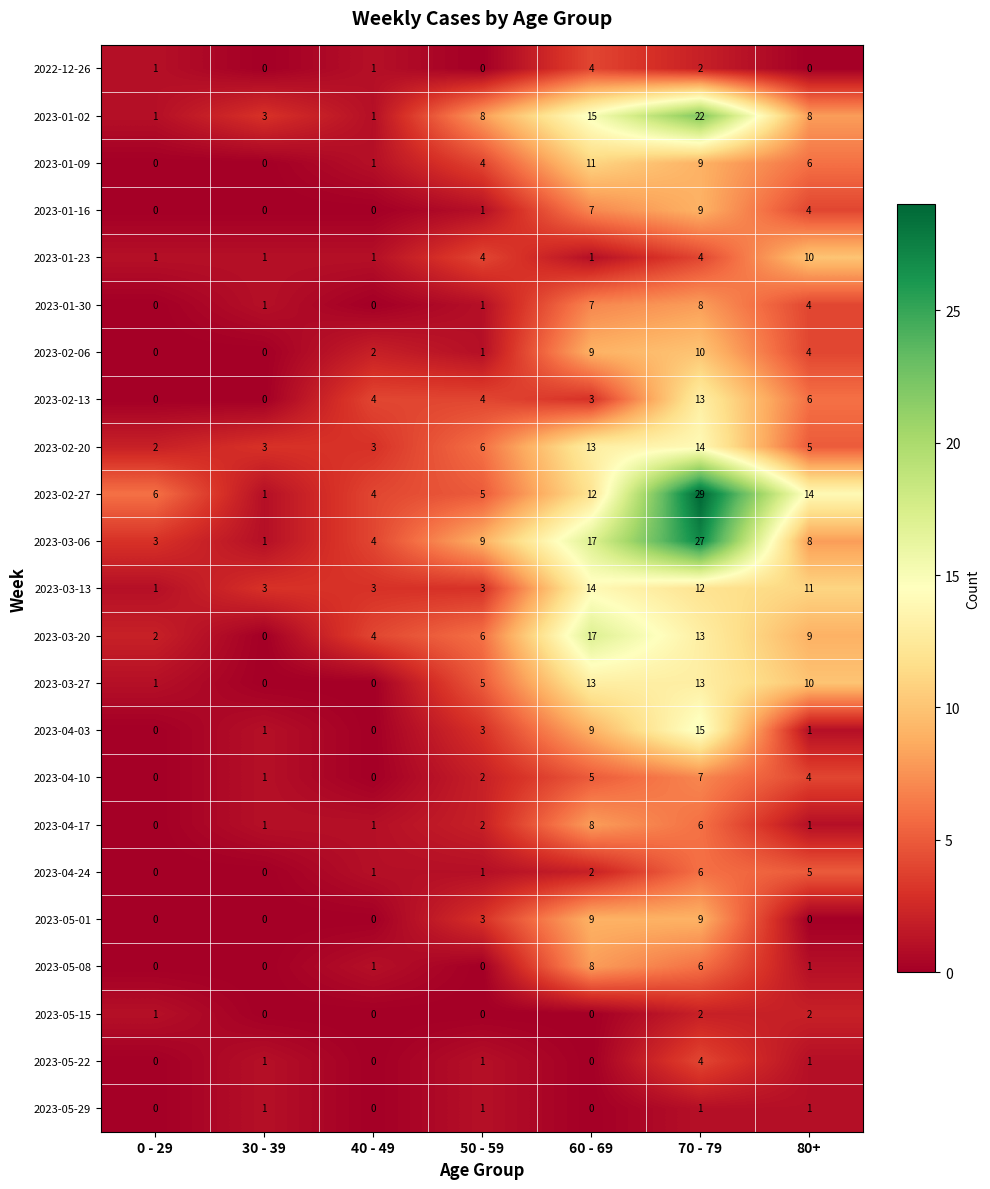

Which series has the largest total across all categories?

2023-02-27